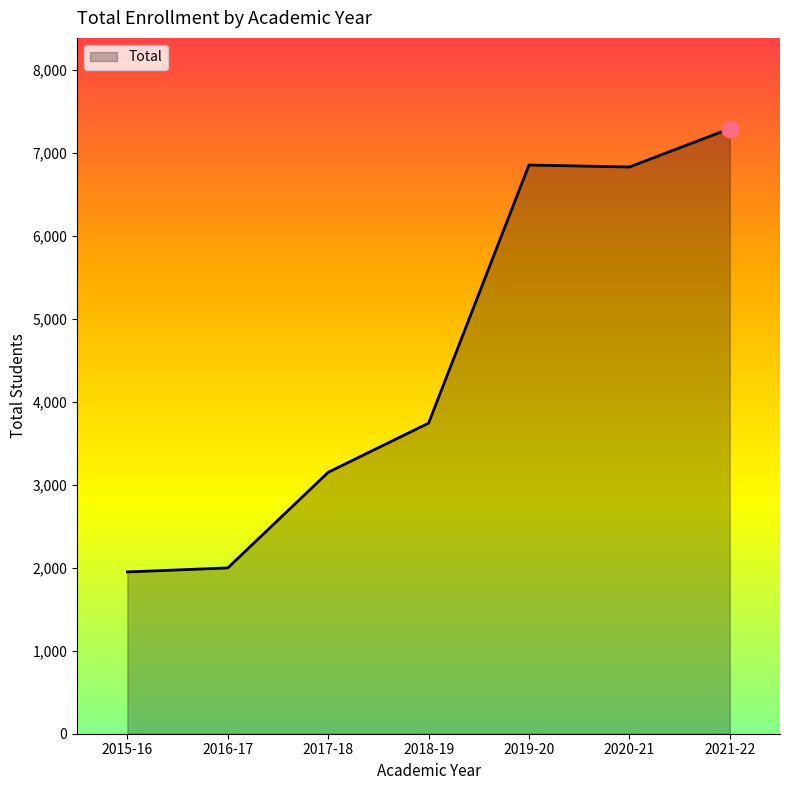

At which category does the data reach its first local peak?

2019-20